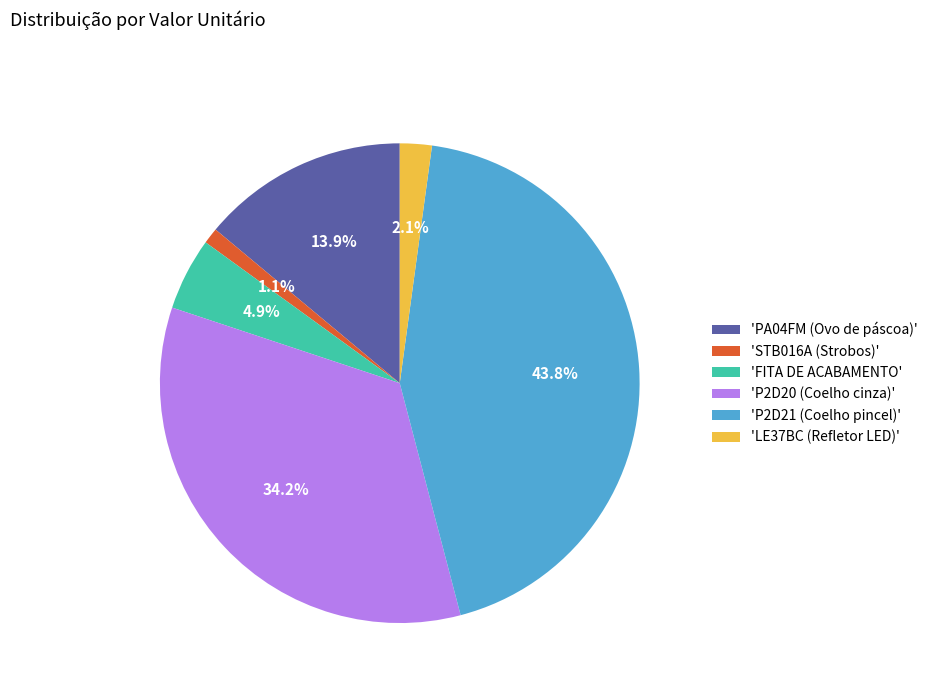

What is the largest slice in the pie chart?

'P2D21 (Coelho pincel)'